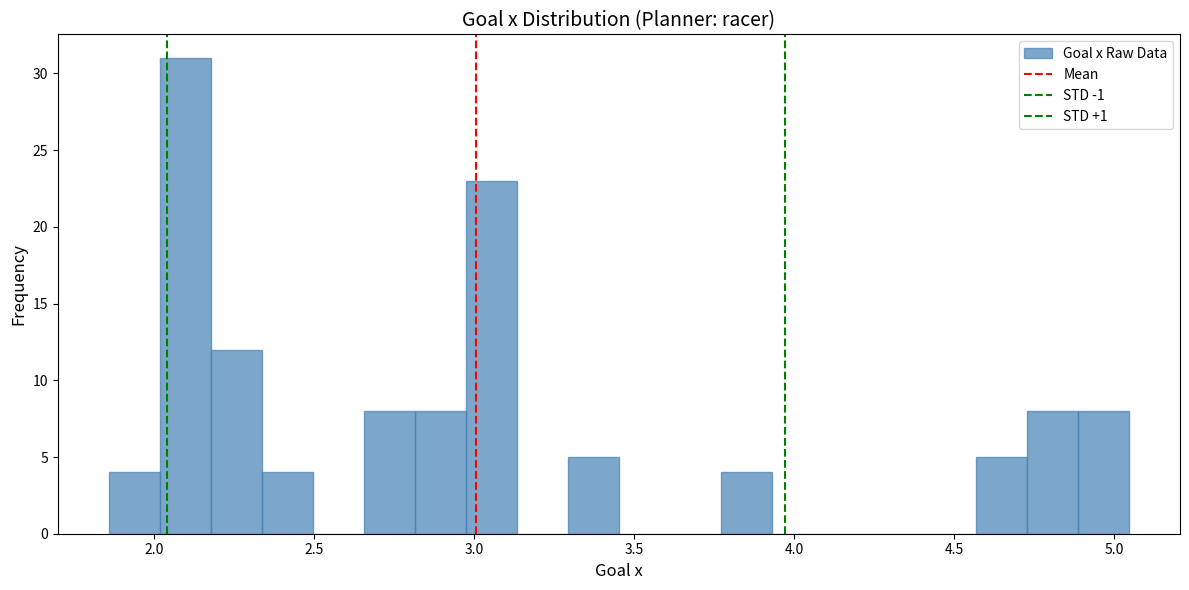

Around what value on the x-axis is the tallest bar? Give the approximate position of its centre, as read against the axis.

2.10